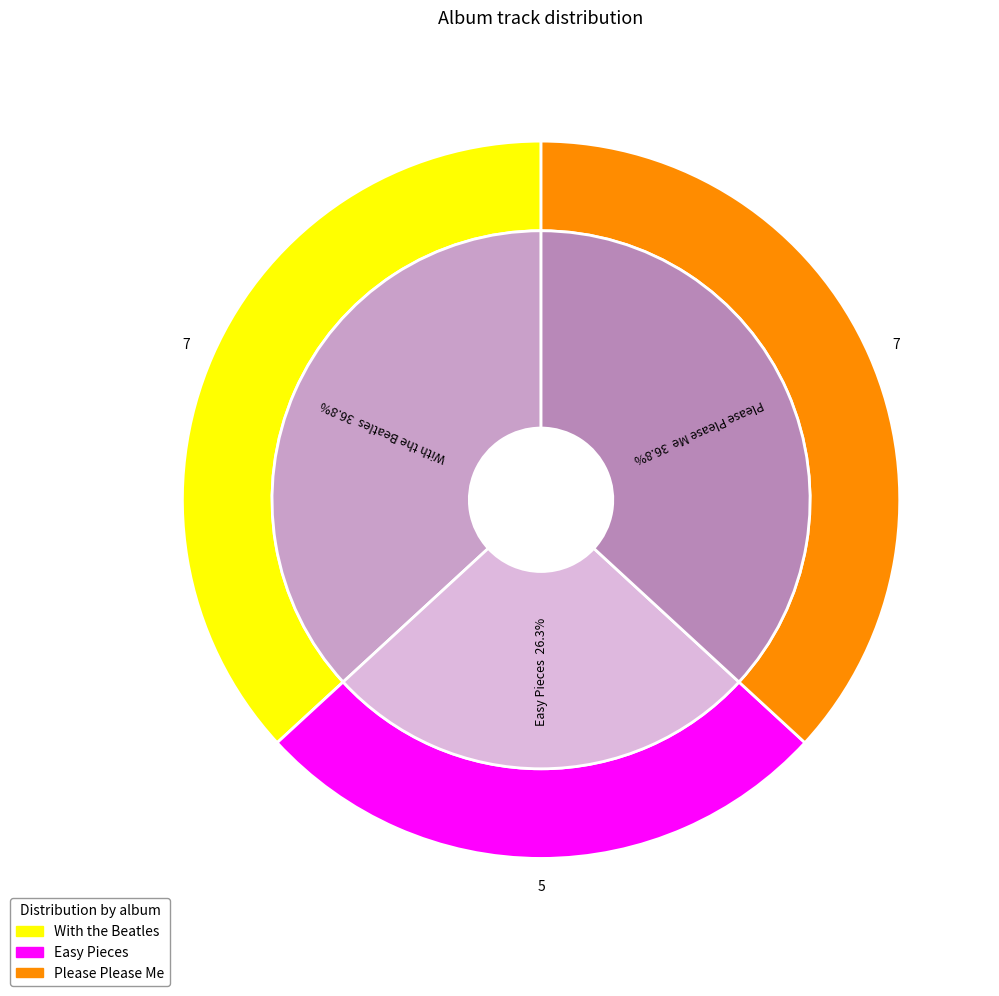

Do Easy Pieces and With the Beatles together represent more than half of the pie?

Yes